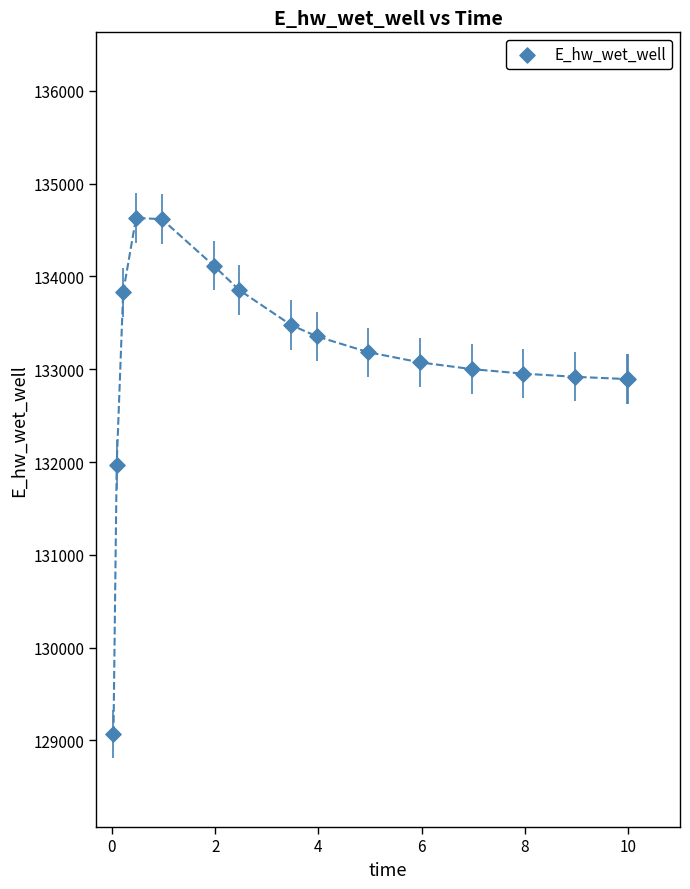

What Y value in the scatter plot is closest to 131851?

131972.0